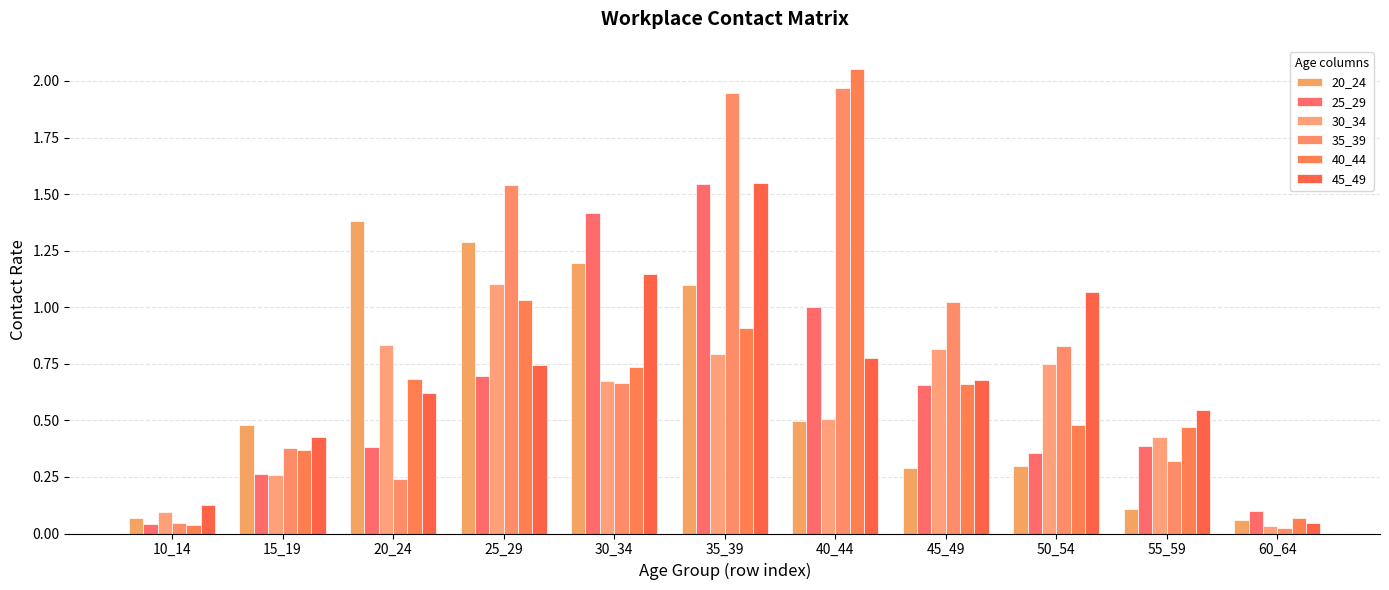

How many series are shown in this chart?

6